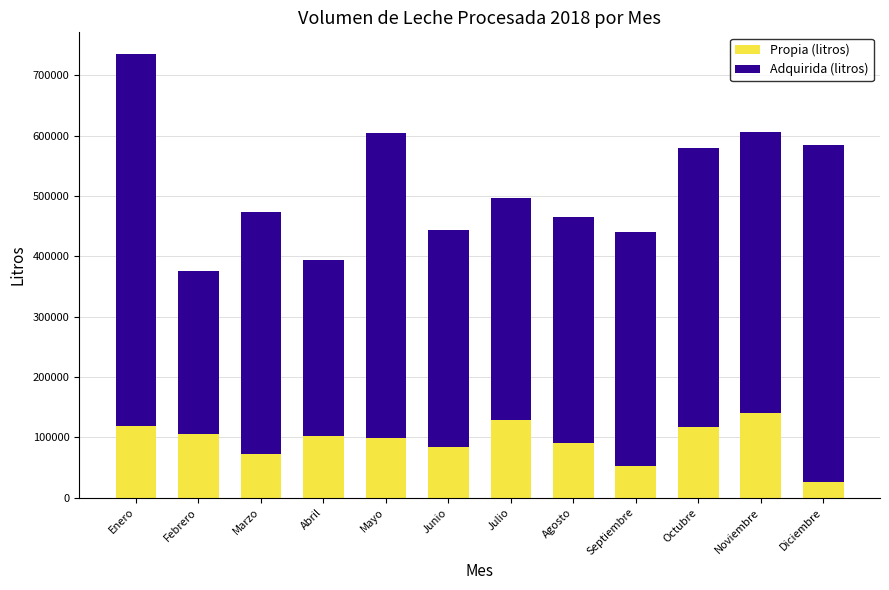

What is the minimum value for Propia (litros)?

25039